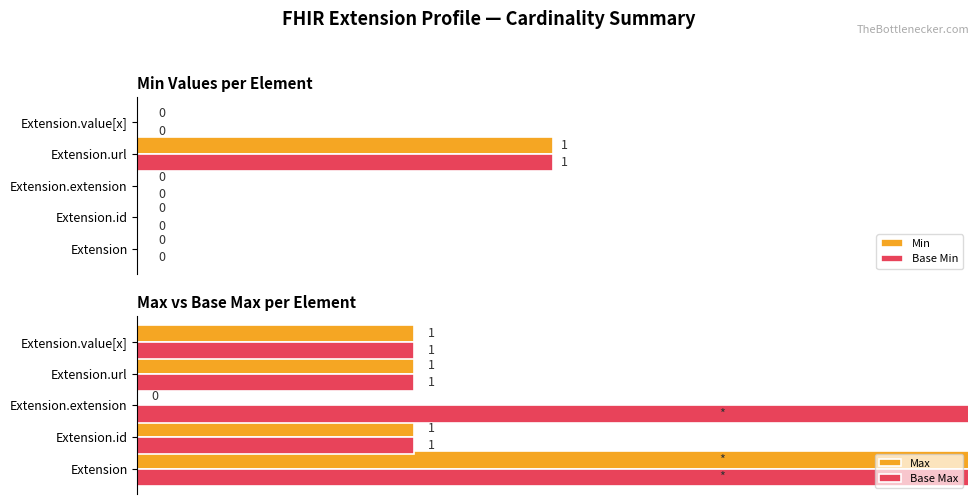

How many positive values does the Max series have?

4